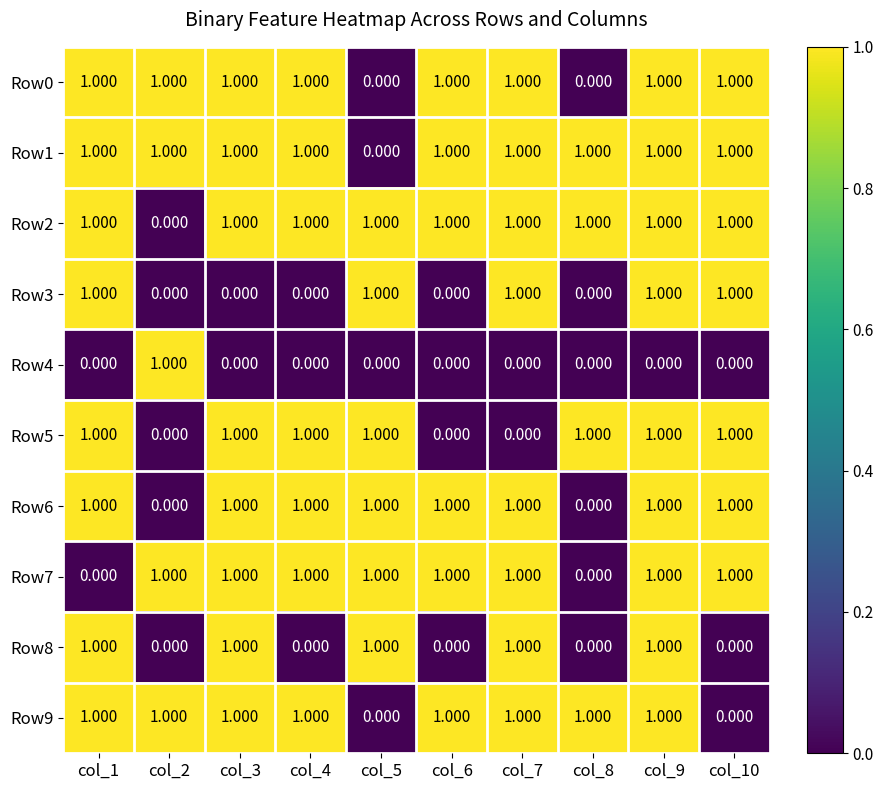

Which category has the lowest value across all series?

col_5